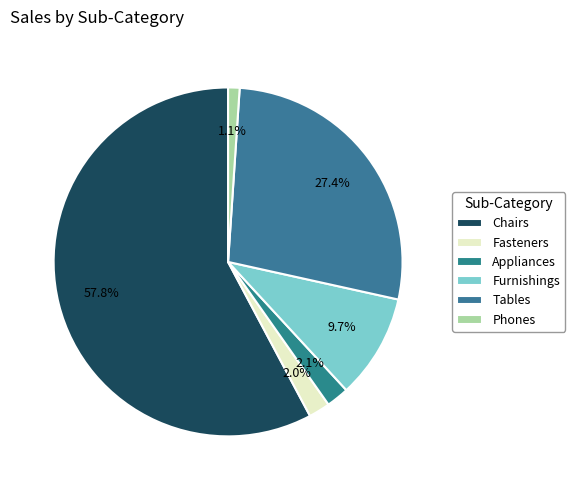

To the nearest percent, what portion does Fasteners represent?

2%